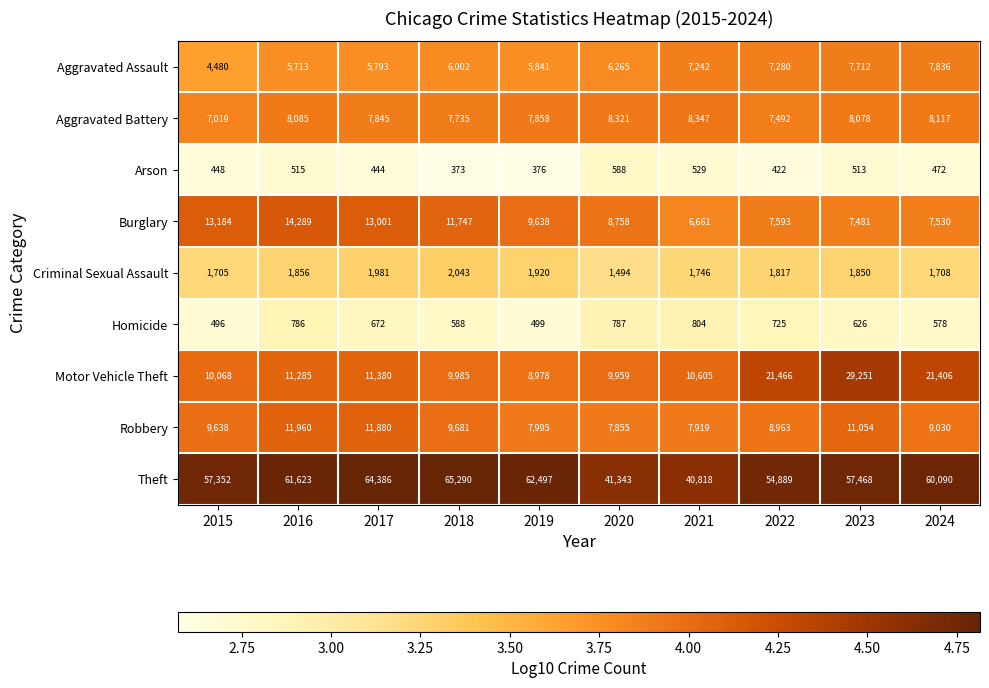

What is the total value across all series at 2022?

110647